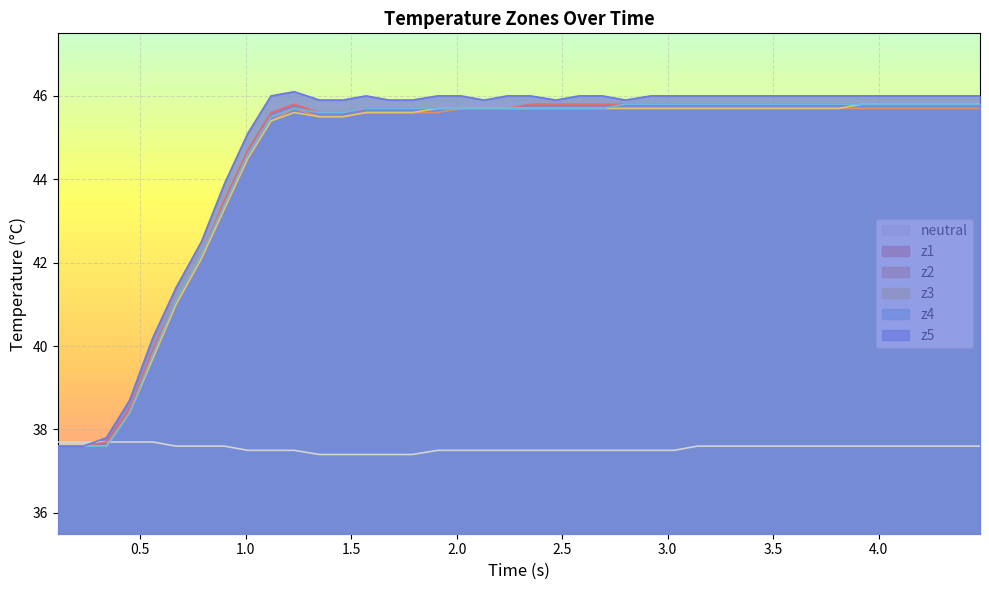

Which series has the widest spread of values?

z5